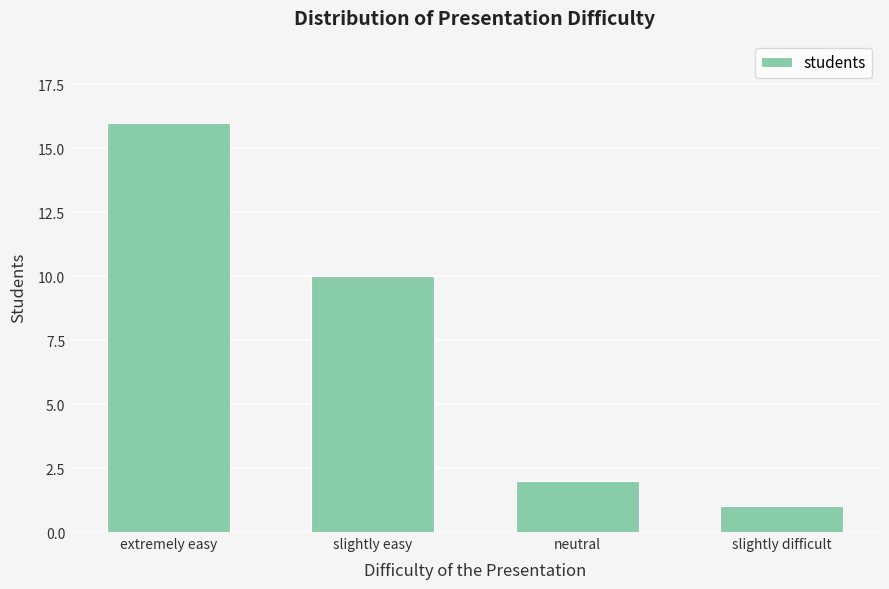

Rank the categories by value from lowest to highest.

slightly difficult, neutral, slightly easy, extremely easy